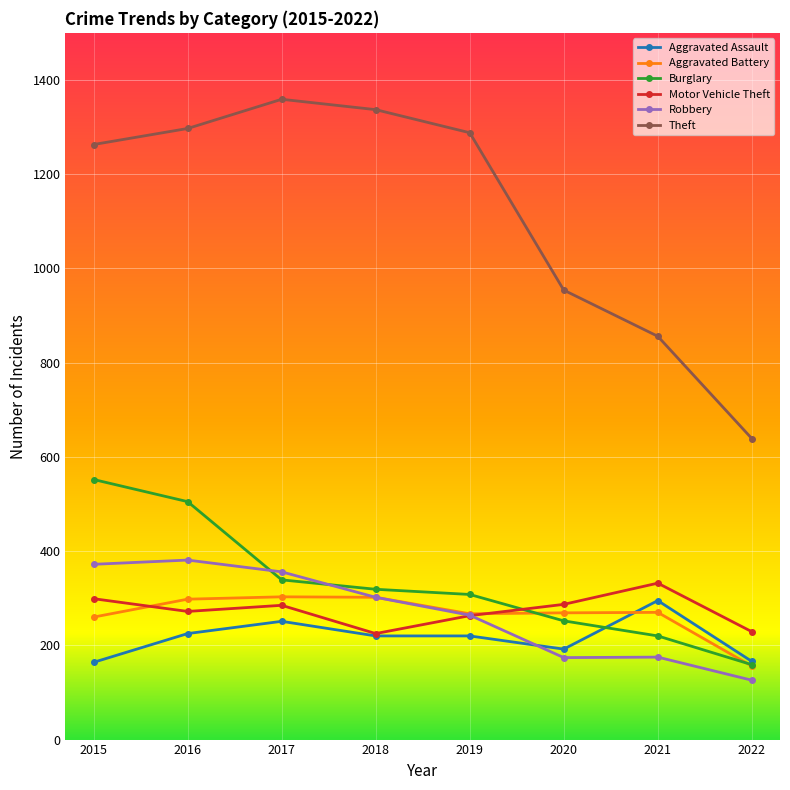

What is the difference between the highest and lowest values at 2017?

1108